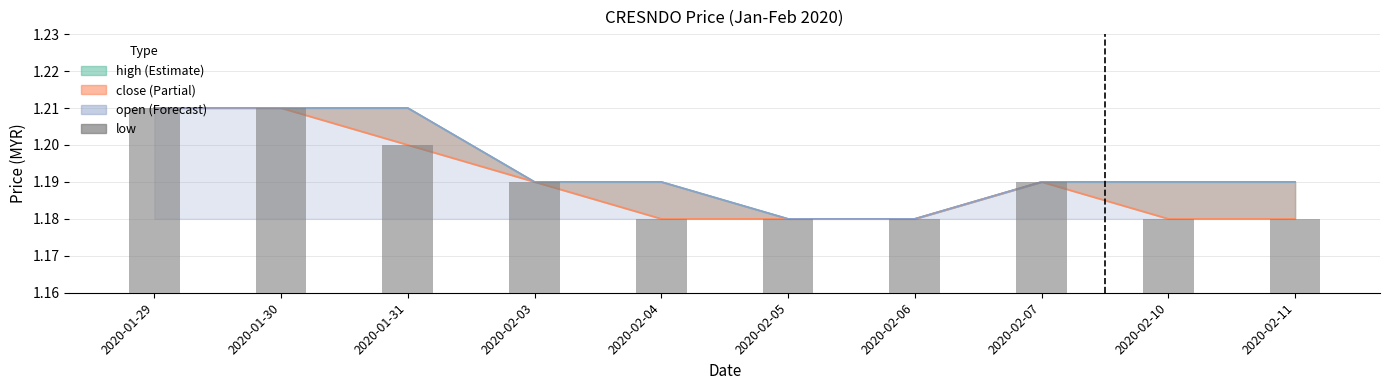

True or false: the data shows 1.2 at 2020-02-03.

True